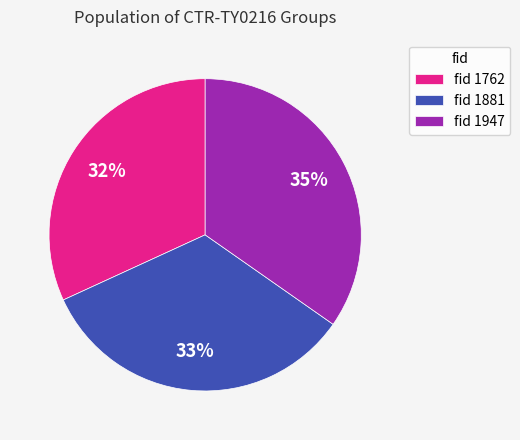

Does any single category account for the majority?

No